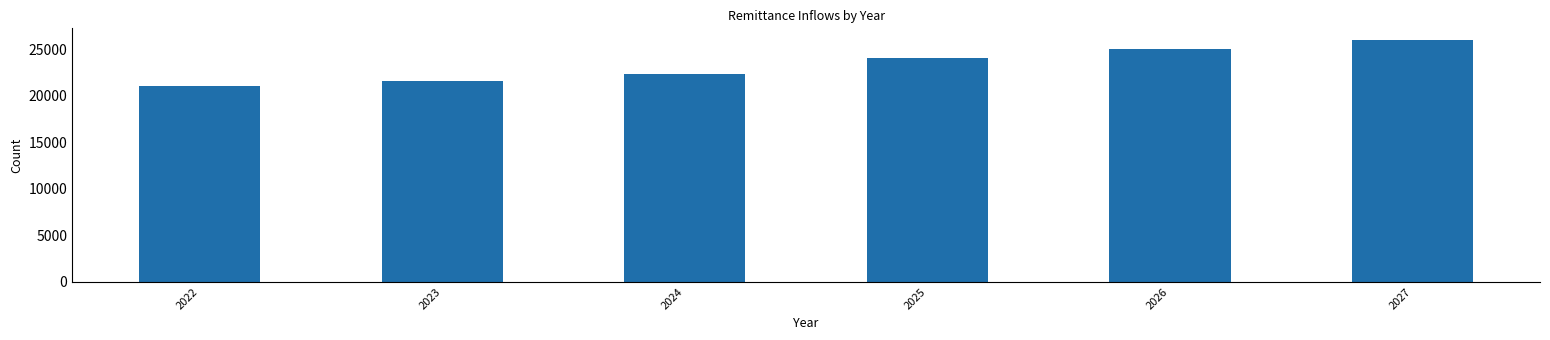

What is the average value?

23347.7